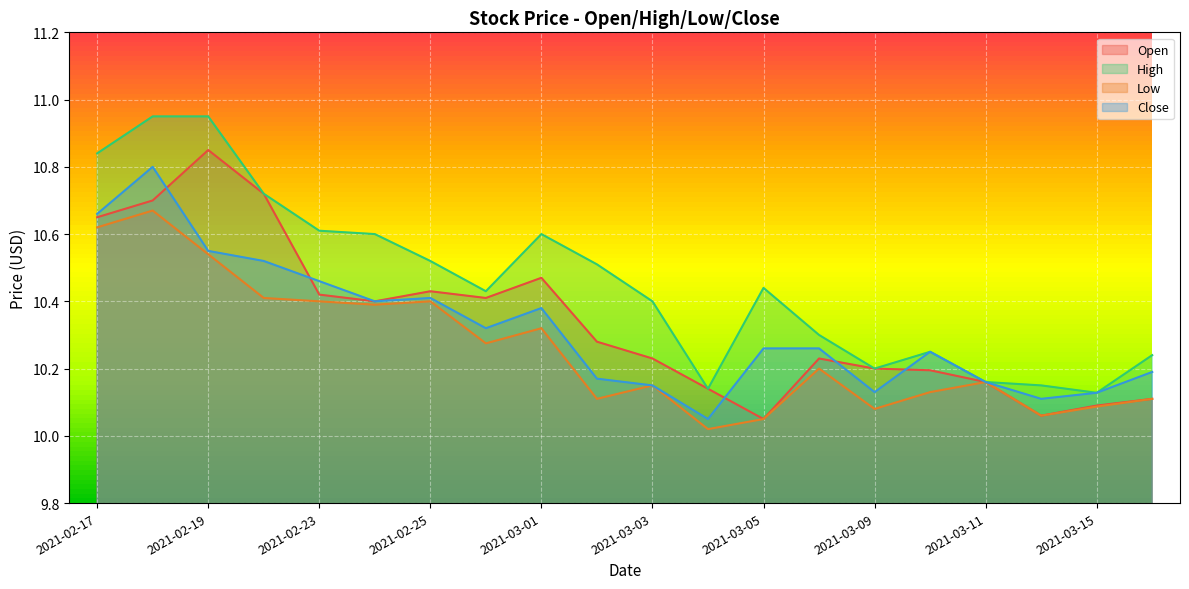

What is the label of the 20th point from the left?

2021-03-16